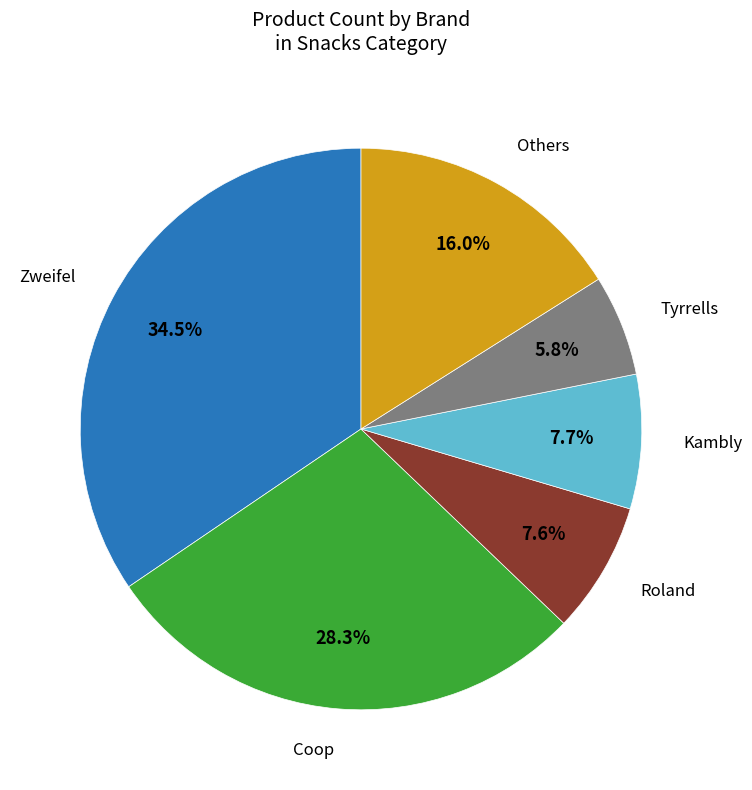

Is there a majority slice in this chart?

No